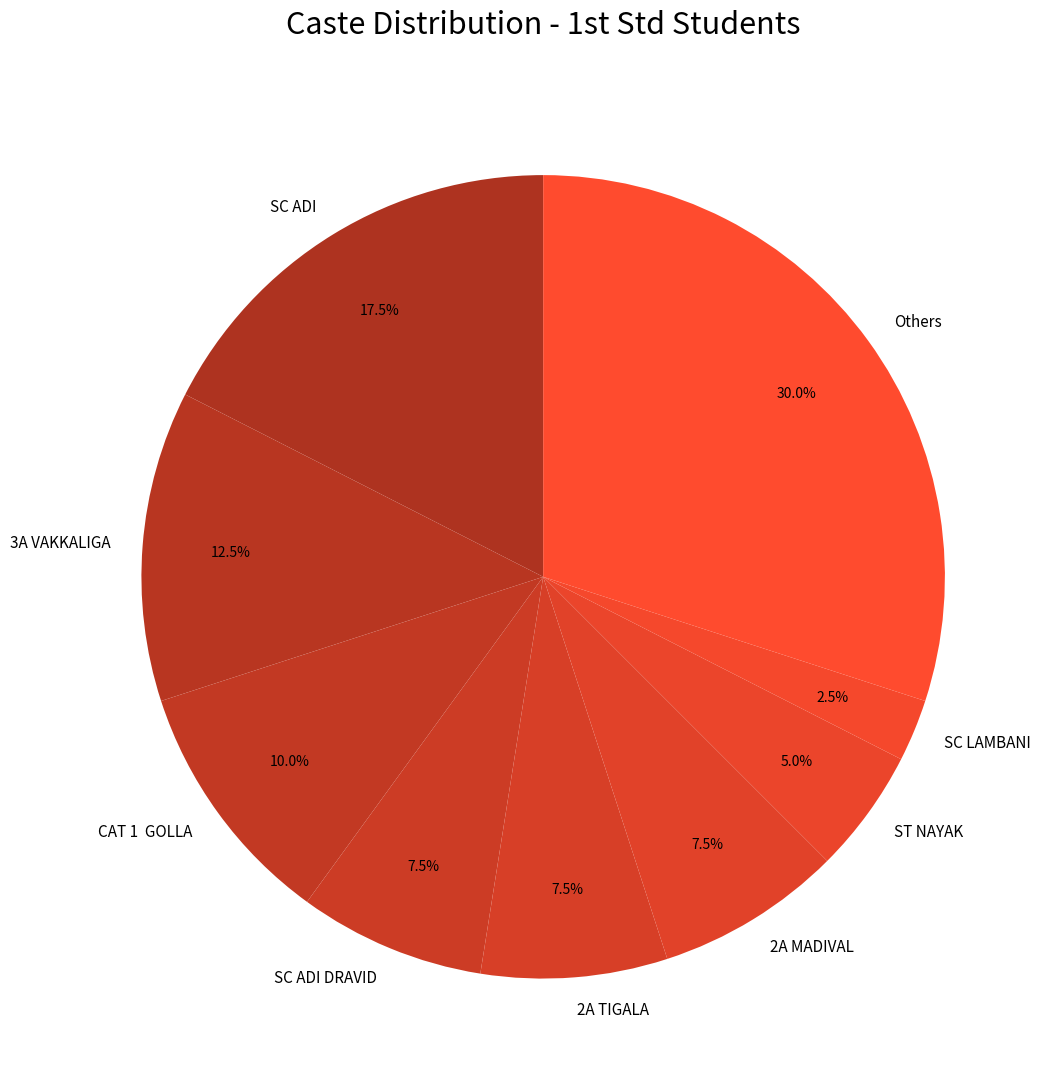

Which slice is the smallest?

SC LAMBANI